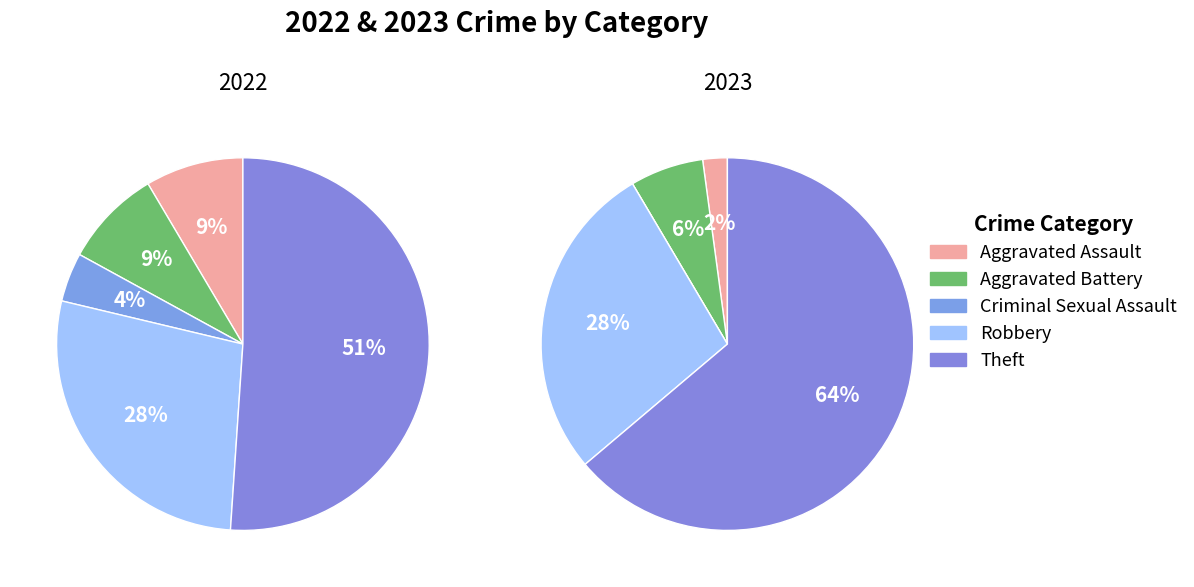

The 2 slice represents 13% of the pie. True or false?

False